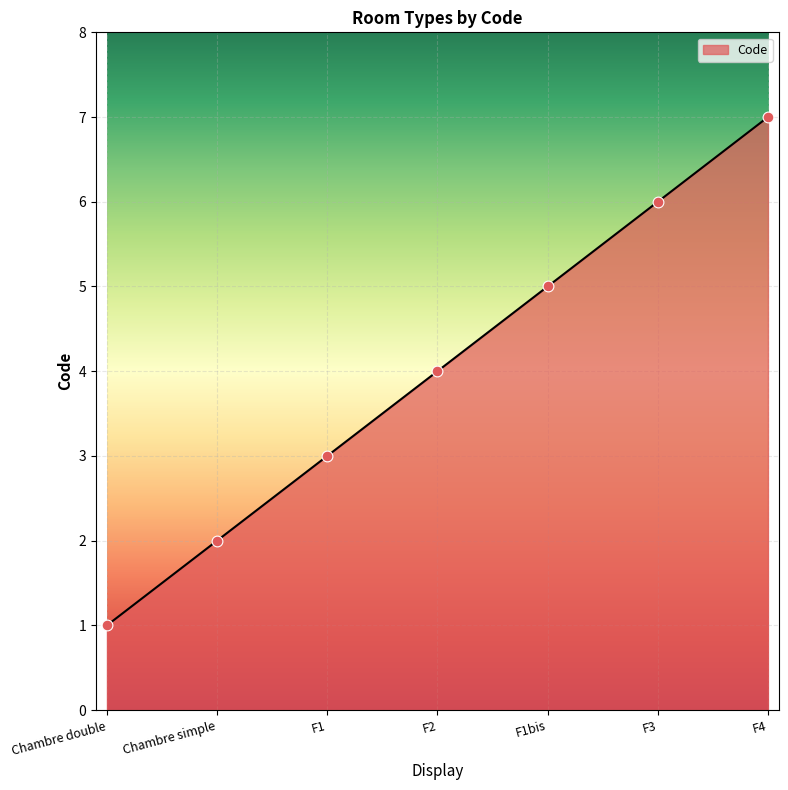

Between F4 and Chambre double, which is larger?

F4